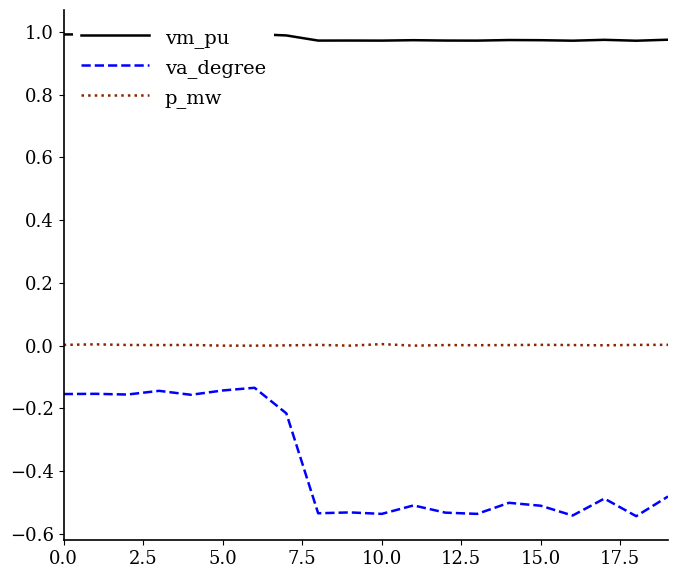

True or false: vm_pu and va_degree intersect in this chart.

False